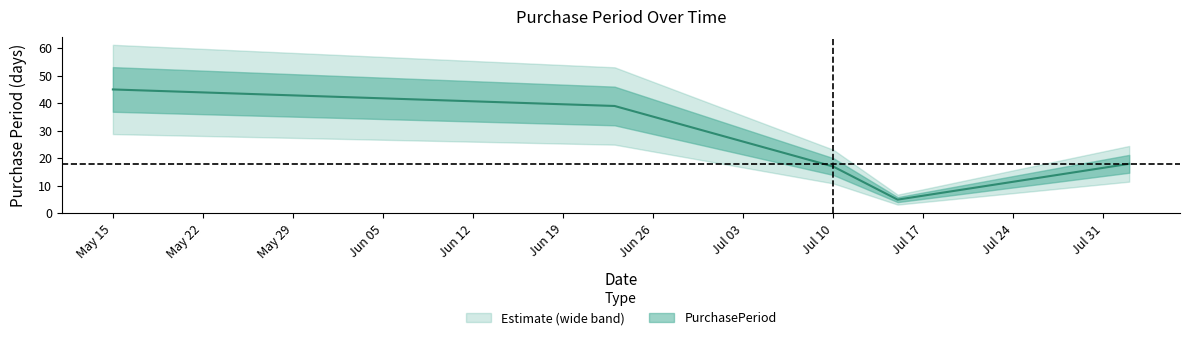

Does the chart display data point markers on the line(s)?

No